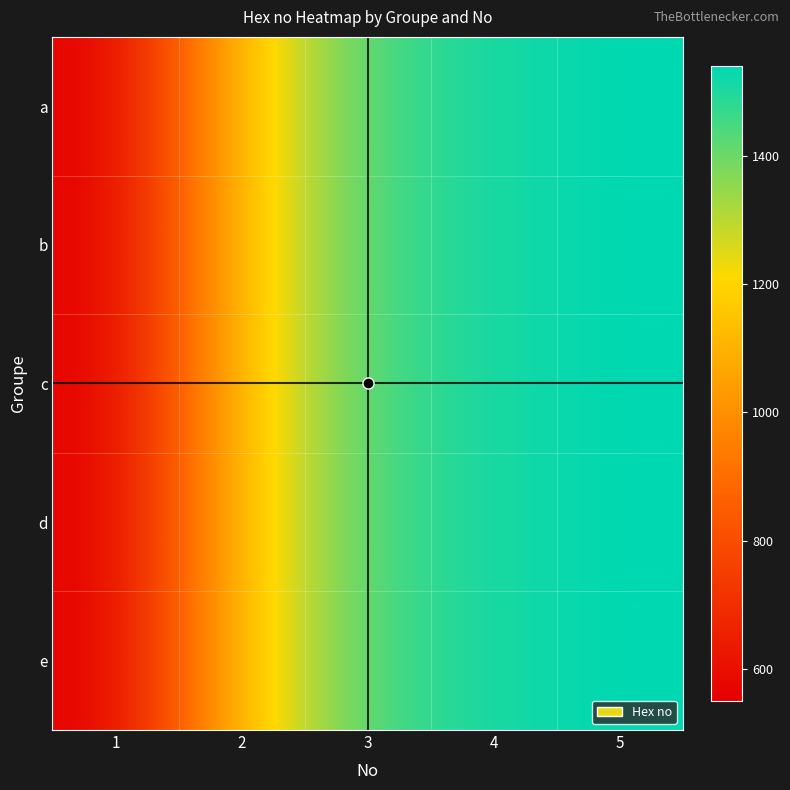

Reading left to right, extract all data points from this chart.

a: 1=550	2=1150	3=1450	4=1510	5=1540
b: 1=550	2=1150	3=1450	4=1510	5=1540
c: 1=550	2=1150	3=1450	4=1510	5=1540
d: 1=550	2=1150	3=1450	4=1510	5=1540
e: 1=550	2=1150	3=1450	4=1510	5=1540